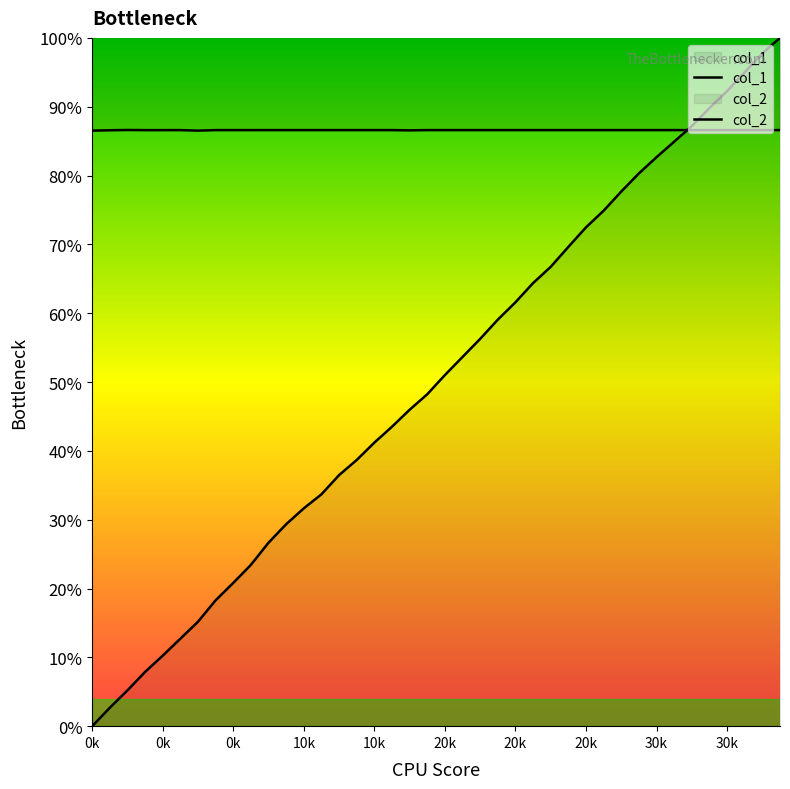

Does the chart display data point markers on the line(s)?

No